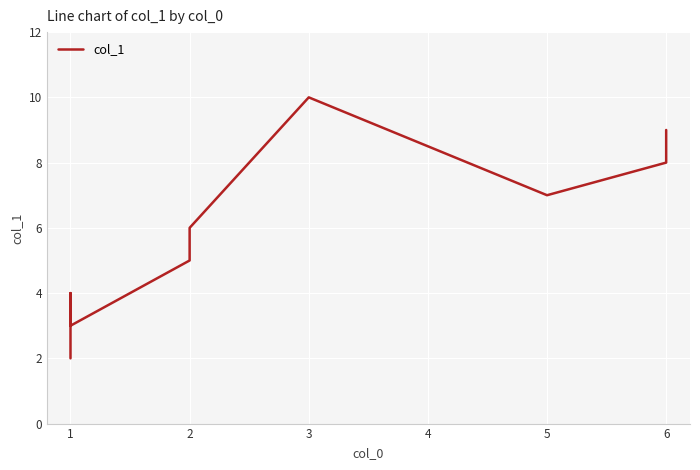

At which category does the data reach its first local valley?

1